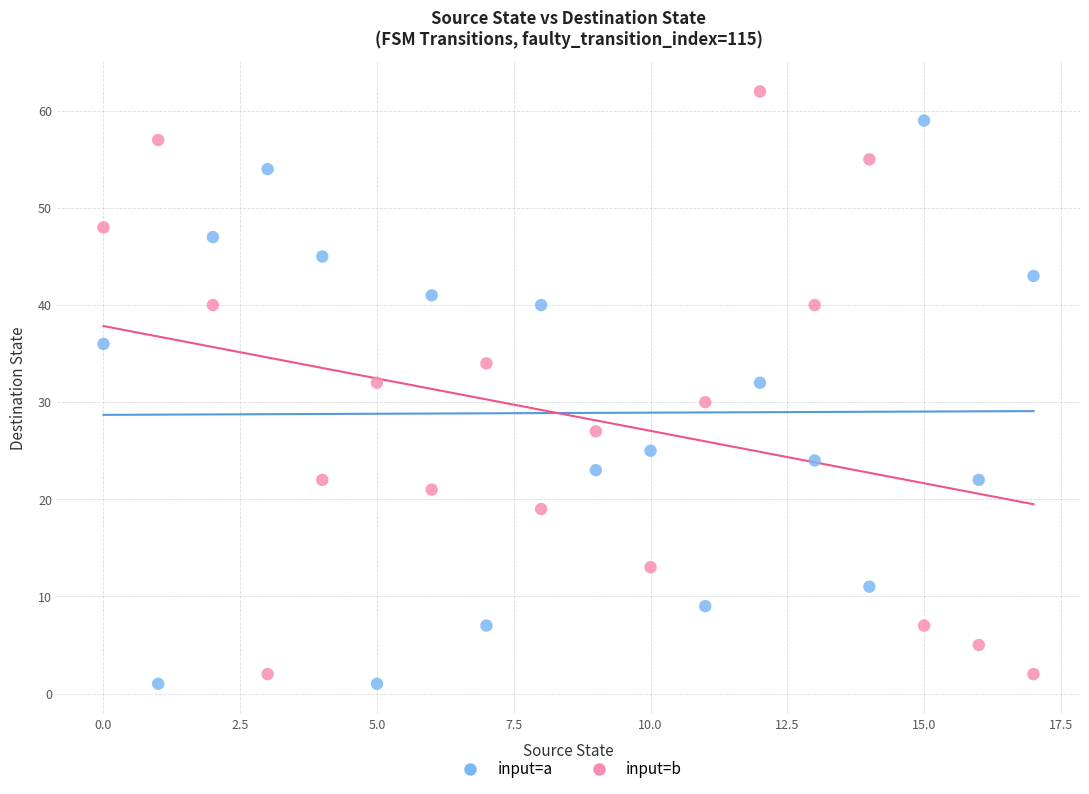

Which series has the largest Y range (max minus min)?

input=b